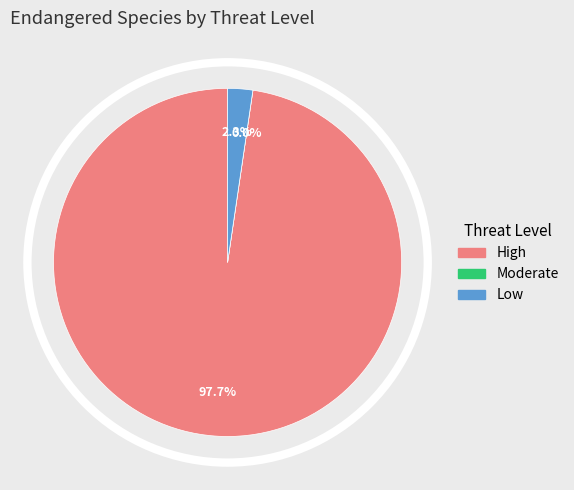

To the nearest percent, what portion does High represent?

98%